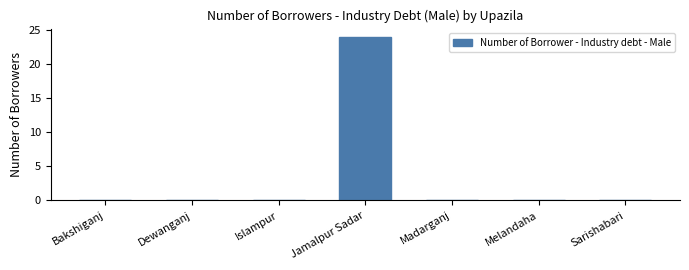

Are the bars grouped side by side (vs. stacked)?

No